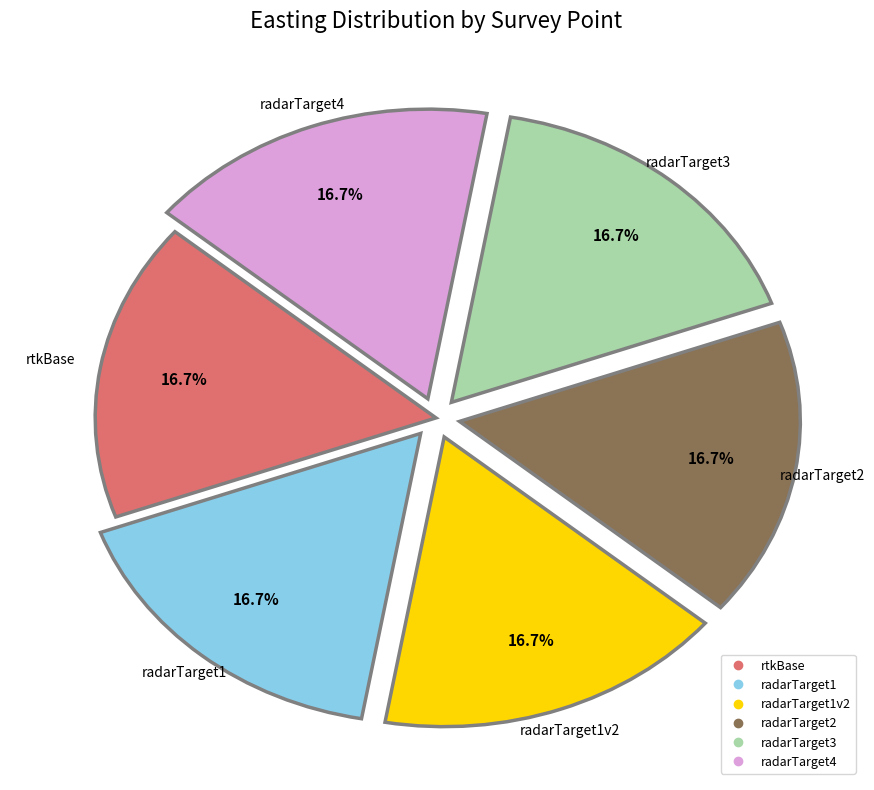

Is there any slice that represents more than half of the pie?

No